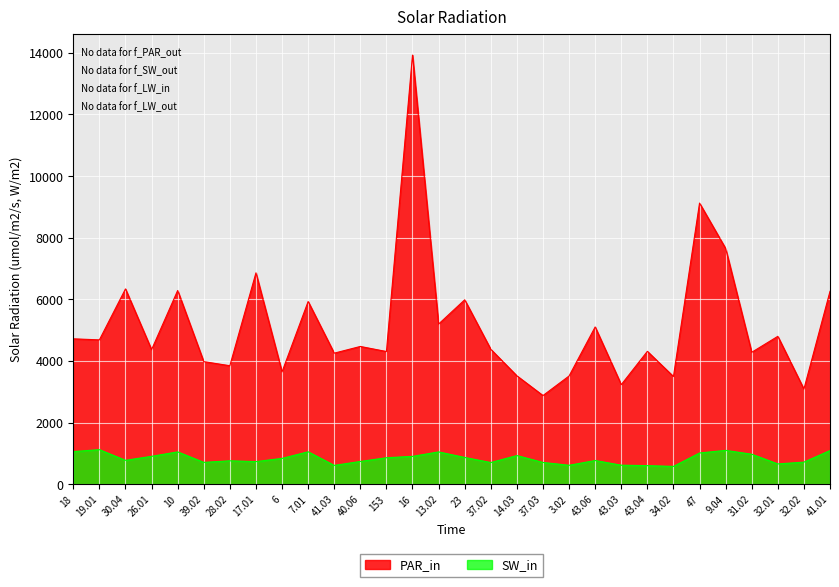

What is the value of the SW_in point at the 19th from the left?

704.3